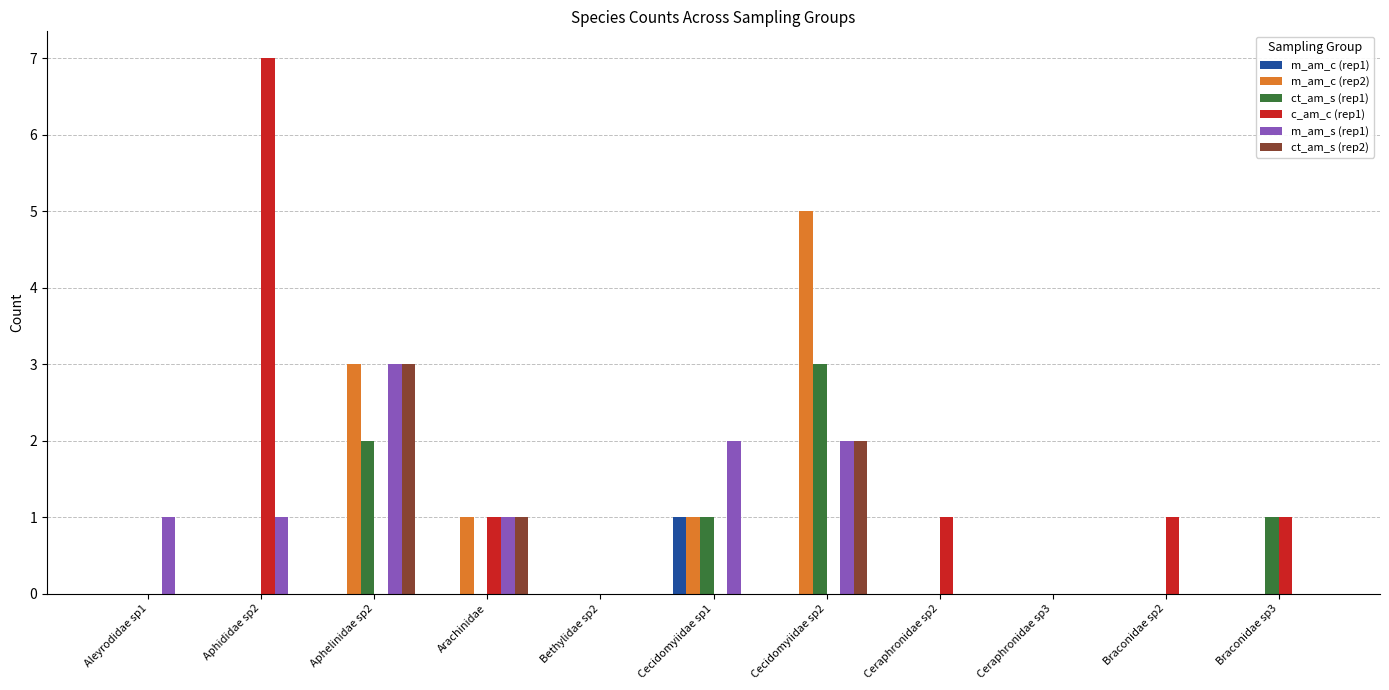

Between Bethylidae sp2 and Ceraphronidae sp2, which series saw the biggest shift?

c_am_c (rep1)